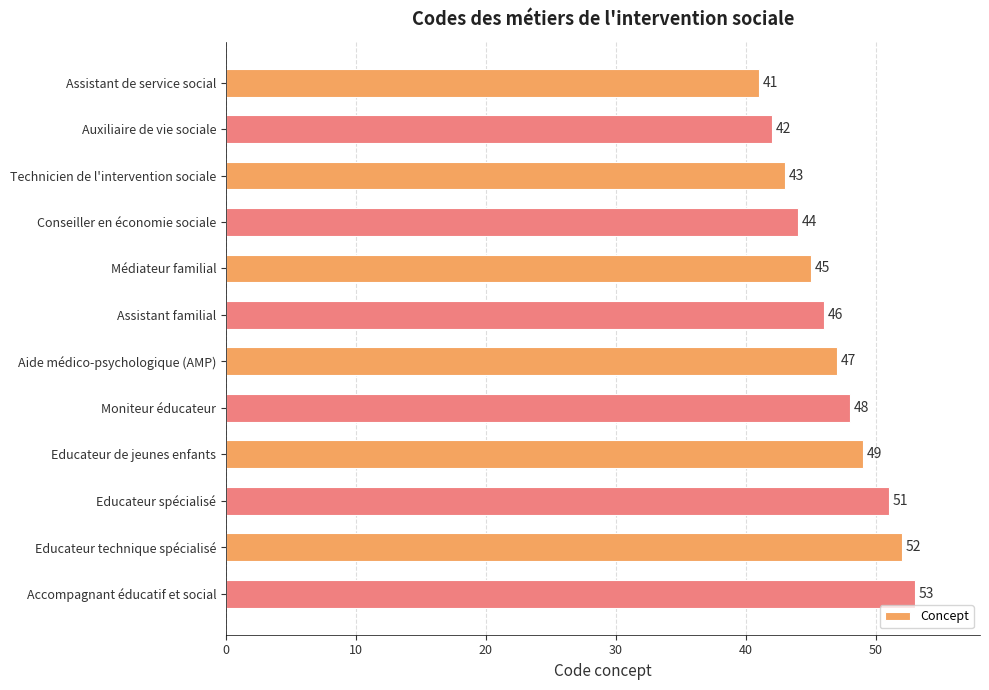

What is the ratio of the value at Assistant de service social to the value at Médiateur familial?

0.9